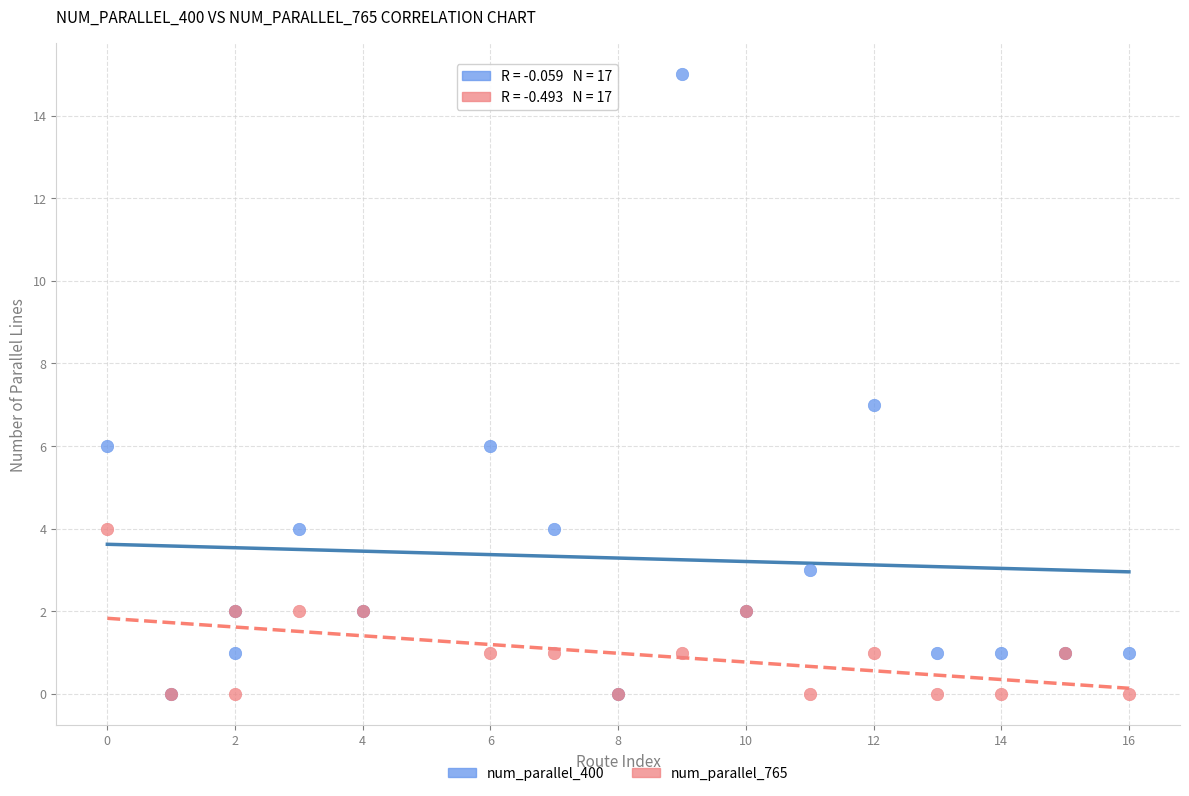

Which series reaches the maximum Y coordinate?

num_parallel_400